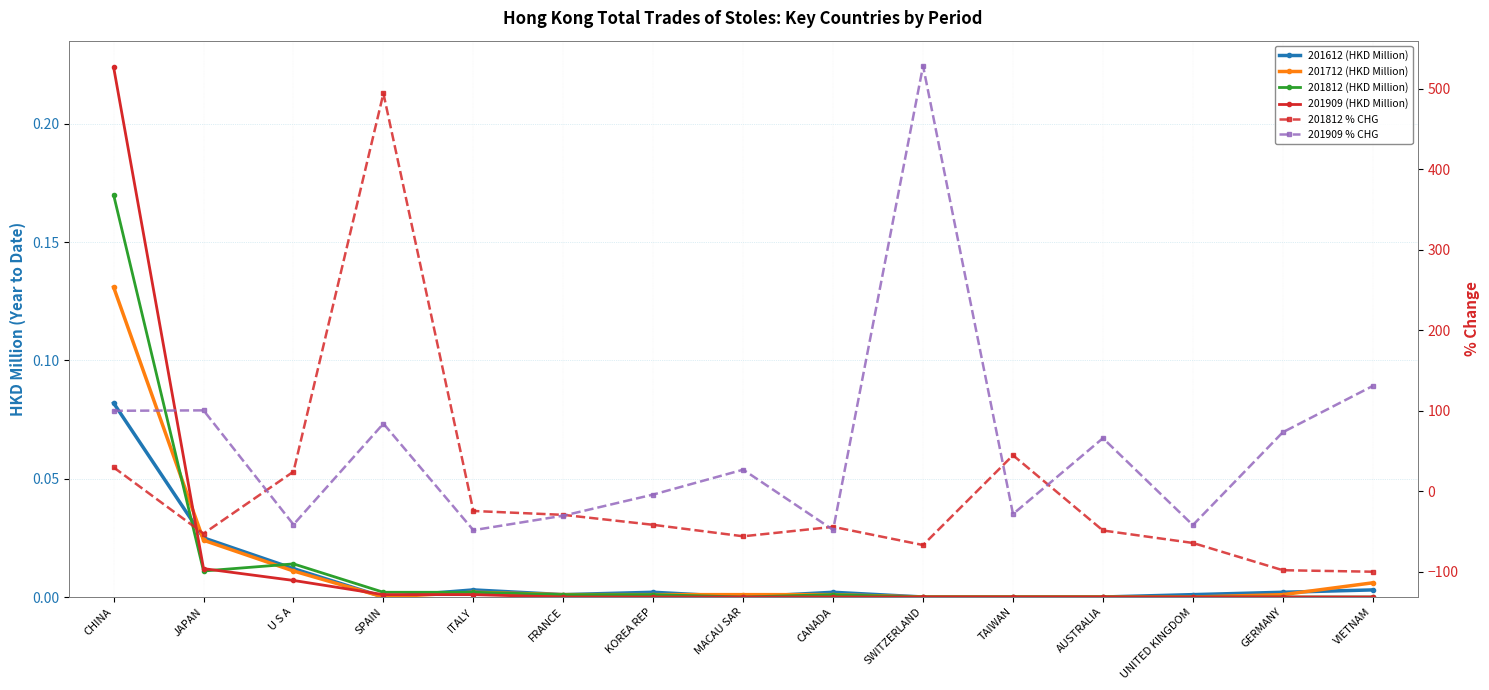

How many lines are shown in the chart?

6